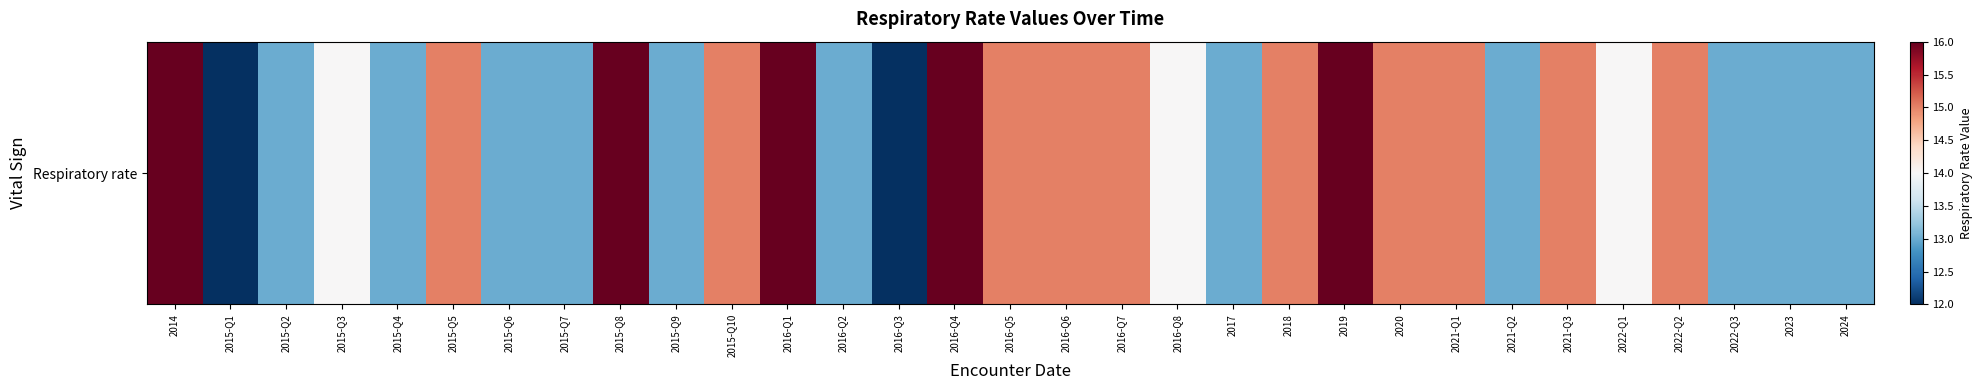

Reading right to left, transcribe all the data shown in this chart.

13	13	13	15	14	15	13	15	15	16	15	13	14	15	15	15	16	12	13	16	15	13	16	13	13	15	13	14	13	12	16